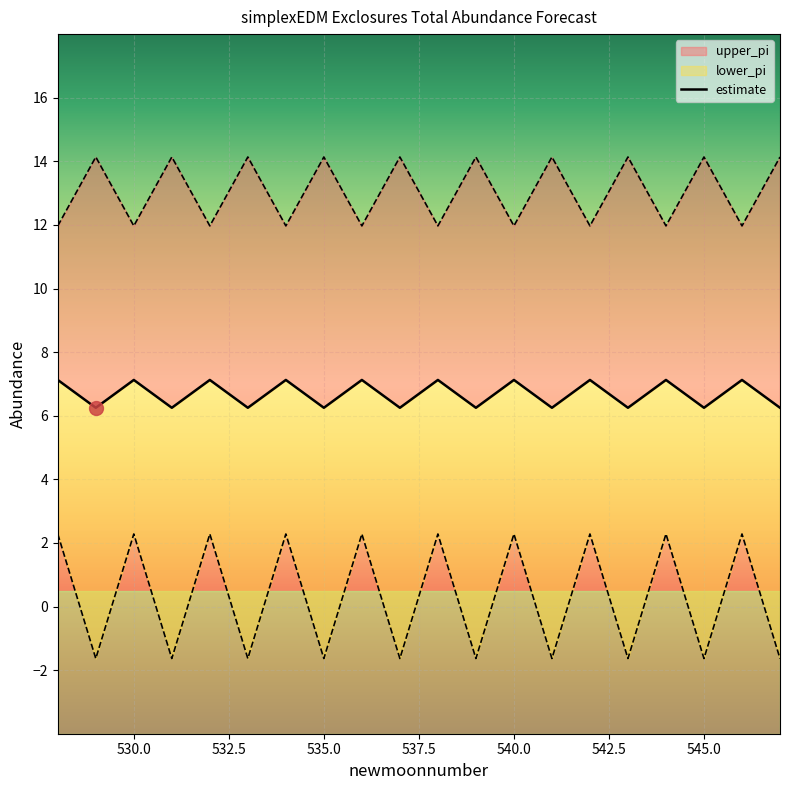

How many values are between 6 and 7?

10